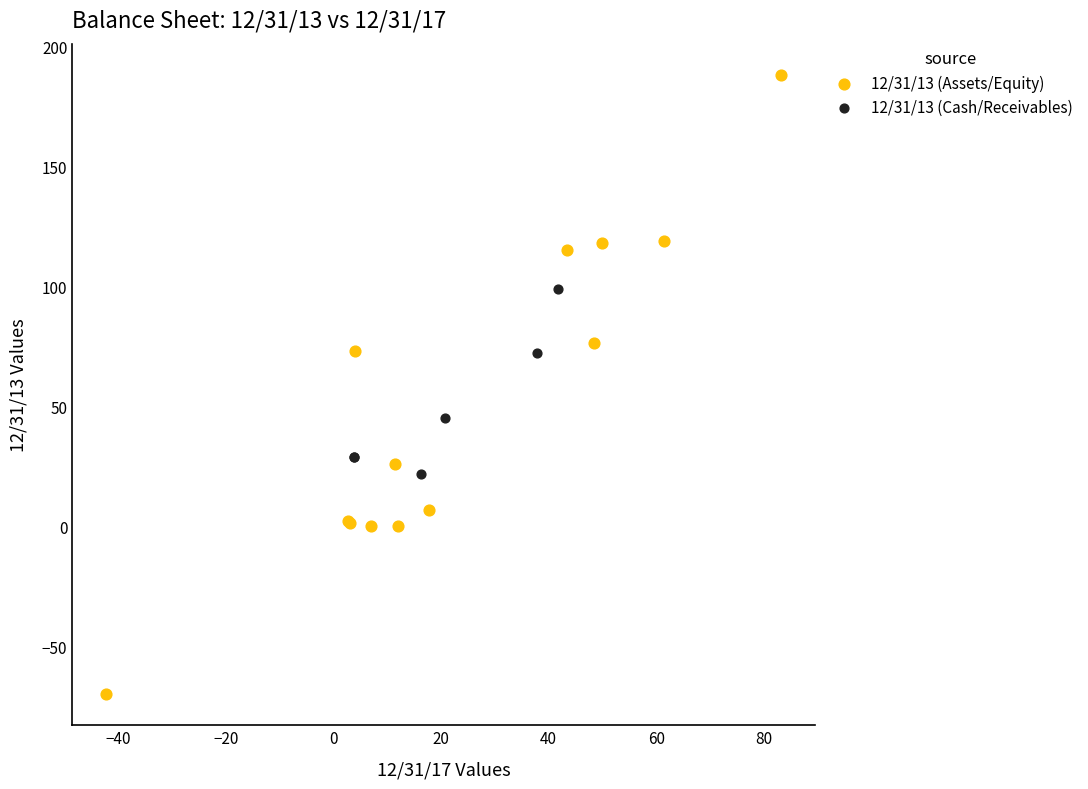

Which series has the widest spread of Y values?

12/31/13 (Assets/Equity)